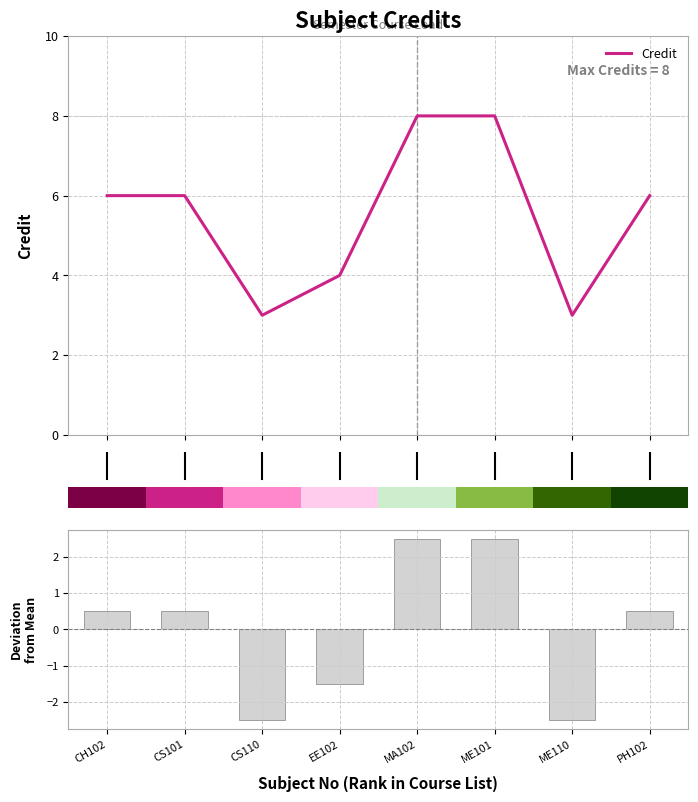

What is the lowest value of the Credit series?

3